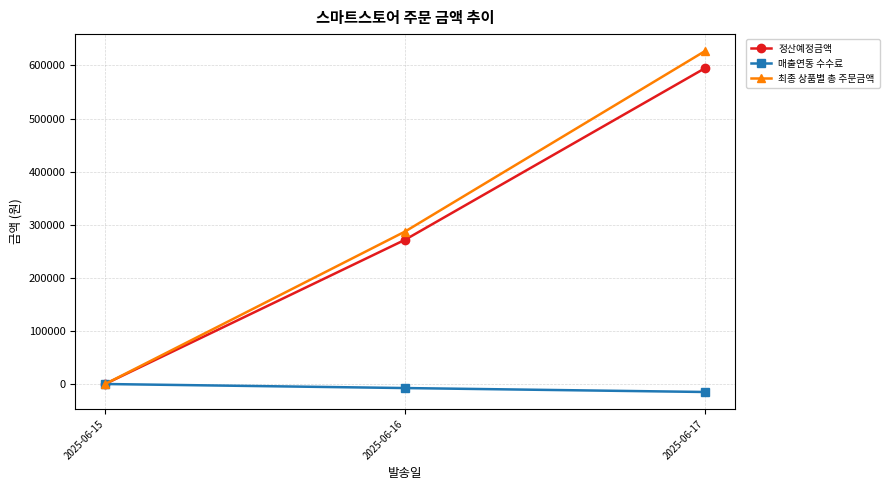

What is the difference between the highest and lowest values at 2025-06-16?

294713